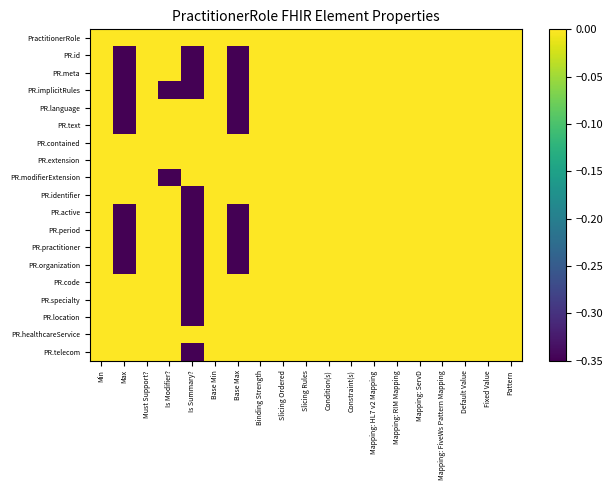

Reading left to right, what are all the values shown in this chart?

PractitionerRole: Min=-0.0	Max=0.0	Must Support?=0.0	Is Modifier?=0.0	Is Summary?=0.0	Base Min=-0.0	Base Max=0.0	Binding Strength=0.0	Slicing Ordered=0.0	Slicing Rules=0.0	Condition(s)=0.0	Constraint(s)=0.0	Mapping: HL7 v2 Mapping=0.0	Mapping: RIM Mapping=0.0	Mapping: ServD=0.0	Mapping: FiveWs Pattern Mapping=0.0	Default Value=0.0	Fixed Value=0.0	Pattern=0.0
PR.id: Min=-0.0	Max=-0.3	Must Support?=0.0	Is Modifier?=0.0	Is Summary?=-0.3	Base Min=-0.0	Base Max=-0.3	Binding Strength=0.0	Slicing Ordered=0.0	Slicing Rules=0.0	Condition(s)=0.0	Constraint(s)=0.0	Mapping: HL7 v2 Mapping=0.0	Mapping: RIM Mapping=0.0	Mapping: ServD=0.0	Mapping: FiveWs Pattern Mapping=0.0	Default Value=0.0	Fixed Value=0.0	Pattern=0.0
PR.meta: Min=-0.0	Max=-0.3	Must Support?=0.0	Is Modifier?=0.0	Is Summary?=-0.3	Base Min=-0.0	Base Max=-0.3	Binding Strength=0.0	Slicing Ordered=0.0	Slicing Rules=0.0	Condition(s)=0.0	Constraint(s)=0.0	Mapping: HL7 v2 Mapping=0.0	Mapping: RIM Mapping=0.0	Mapping: ServD=0.0	Mapping: FiveWs Pattern Mapping=0.0	Default Value=0.0	Fixed Value=0.0	Pattern=0.0
PR.implicitRules: Min=-0.0	Max=-0.3	Must Support?=0.0	Is Modifier?=-0.3	Is Summary?=-0.3	Base Min=-0.0	Base Max=-0.3	Binding Strength=0.0	Slicing Ordered=0.0	Slicing Rules=0.0	Condition(s)=0.0	Constraint(s)=0.0	Mapping: HL7 v2 Mapping=0.0	Mapping: RIM Mapping=0.0	Mapping: ServD=0.0	Mapping: FiveWs Pattern Mapping=0.0	Default Value=0.0	Fixed Value=0.0	Pattern=0.0
PR.language: Min=-0.0	Max=-0.3	Must Support?=0.0	Is Modifier?=0.0	Is Summary?=0.0	Base Min=-0.0	Base Max=-0.3	Binding Strength=0.0	Slicing Ordered=0.0	Slicing Rules=0.0	Condition(s)=0.0	Constraint(s)=0.0	Mapping: HL7 v2 Mapping=0.0	Mapping: RIM Mapping=0.0	Mapping: ServD=0.0	Mapping: FiveWs Pattern Mapping=0.0	Default Value=0.0	Fixed Value=0.0	Pattern=0.0
PR.text: Min=-0.0	Max=-0.3	Must Support?=0.0	Is Modifier?=0.0	Is Summary?=0.0	Base Min=-0.0	Base Max=-0.3	Binding Strength=0.0	Slicing Ordered=0.0	Slicing Rules=0.0	Condition(s)=0.0	Constraint(s)=0.0	Mapping: HL7 v2 Mapping=0.0	Mapping: RIM Mapping=0.0	Mapping: ServD=0.0	Mapping: FiveWs Pattern Mapping=0.0	Default Value=0.0	Fixed Value=0.0	Pattern=0.0
PR.contained: Min=-0.0	Max=0.0	Must Support?=0.0	Is Modifier?=0.0	Is Summary?=0.0	Base Min=-0.0	Base Max=0.0	Binding Strength=0.0	Slicing Ordered=0.0	Slicing Rules=0.0	Condition(s)=0.0	Constraint(s)=0.0	Mapping: HL7 v2 Mapping=0.0	Mapping: RIM Mapping=0.0	Mapping: ServD=0.0	Mapping: FiveWs Pattern Mapping=0.0	Default Value=0.0	Fixed Value=0.0	Pattern=0.0
PR.extension: Min=-0.0	Max=0.0	Must Support?=0.0	Is Modifier?=0.0	Is Summary?=0.0	Base Min=-0.0	Base Max=0.0	Binding Strength=0.0	Slicing Ordered=0.0	Slicing Rules=0.0	Condition(s)=0.0	Constraint(s)=0.0	Mapping: HL7 v2 Mapping=0.0	Mapping: RIM Mapping=0.0	Mapping: ServD=0.0	Mapping: FiveWs Pattern Mapping=0.0	Default Value=0.0	Fixed Value=0.0	Pattern=0.0
PR.modifierExtension: Min=-0.0	Max=0.0	Must Support?=0.0	Is Modifier?=-0.3	Is Summary?=0.0	Base Min=-0.0	Base Max=0.0	Binding Strength=0.0	Slicing Ordered=0.0	Slicing Rules=0.0	Condition(s)=0.0	Constraint(s)=0.0	Mapping: HL7 v2 Mapping=0.0	Mapping: RIM Mapping=0.0	Mapping: ServD=0.0	Mapping: FiveWs Pattern Mapping=0.0	Default Value=0.0	Fixed Value=0.0	Pattern=0.0
PR.identifier: Min=-0.0	Max=0.0	Must Support?=0.0	Is Modifier?=0.0	Is Summary?=-0.3	Base Min=-0.0	Base Max=0.0	Binding Strength=0.0	Slicing Ordered=0.0	Slicing Rules=0.0	Condition(s)=0.0	Constraint(s)=0.0	Mapping: HL7 v2 Mapping=0.0	Mapping: RIM Mapping=0.0	Mapping: ServD=0.0	Mapping: FiveWs Pattern Mapping=0.0	Default Value=0.0	Fixed Value=0.0	Pattern=0.0
PR.active: Min=-0.0	Max=-0.3	Must Support?=0.0	Is Modifier?=0.0	Is Summary?=-0.3	Base Min=-0.0	Base Max=-0.3	Binding Strength=0.0	Slicing Ordered=0.0	Slicing Rules=0.0	Condition(s)=0.0	Constraint(s)=0.0	Mapping: HL7 v2 Mapping=0.0	Mapping: RIM Mapping=0.0	Mapping: ServD=0.0	Mapping: FiveWs Pattern Mapping=0.0	Default Value=0.0	Fixed Value=0.0	Pattern=0.0
PR.period: Min=-0.0	Max=-0.3	Must Support?=0.0	Is Modifier?=0.0	Is Summary?=-0.3	Base Min=-0.0	Base Max=-0.3	Binding Strength=0.0	Slicing Ordered=0.0	Slicing Rules=0.0	Condition(s)=0.0	Constraint(s)=0.0	Mapping: HL7 v2 Mapping=0.0	Mapping: RIM Mapping=0.0	Mapping: ServD=0.0	Mapping: FiveWs Pattern Mapping=0.0	Default Value=0.0	Fixed Value=0.0	Pattern=0.0
PR.practitioner: Min=-0.0	Max=-0.3	Must Support?=0.0	Is Modifier?=0.0	Is Summary?=-0.3	Base Min=-0.0	Base Max=-0.3	Binding Strength=0.0	Slicing Ordered=0.0	Slicing Rules=0.0	Condition(s)=0.0	Constraint(s)=0.0	Mapping: HL7 v2 Mapping=0.0	Mapping: RIM Mapping=0.0	Mapping: ServD=0.0	Mapping: FiveWs Pattern Mapping=0.0	Default Value=0.0	Fixed Value=0.0	Pattern=0.0
PR.organization: Min=-0.0	Max=-0.3	Must Support?=0.0	Is Modifier?=0.0	Is Summary?=-0.3	Base Min=-0.0	Base Max=-0.3	Binding Strength=0.0	Slicing Ordered=0.0	Slicing Rules=0.0	Condition(s)=0.0	Constraint(s)=0.0	Mapping: HL7 v2 Mapping=0.0	Mapping: RIM Mapping=0.0	Mapping: ServD=0.0	Mapping: FiveWs Pattern Mapping=0.0	Default Value=0.0	Fixed Value=0.0	Pattern=0.0
PR.code: Min=-0.0	Max=0.0	Must Support?=0.0	Is Modifier?=0.0	Is Summary?=-0.3	Base Min=-0.0	Base Max=0.0	Binding Strength=0.0	Slicing Ordered=0.0	Slicing Rules=0.0	Condition(s)=0.0	Constraint(s)=0.0	Mapping: HL7 v2 Mapping=0.0	Mapping: RIM Mapping=0.0	Mapping: ServD=0.0	Mapping: FiveWs Pattern Mapping=0.0	Default Value=0.0	Fixed Value=0.0	Pattern=0.0
PR.specialty: Min=-0.0	Max=0.0	Must Support?=0.0	Is Modifier?=0.0	Is Summary?=-0.3	Base Min=-0.0	Base Max=0.0	Binding Strength=0.0	Slicing Ordered=0.0	Slicing Rules=0.0	Condition(s)=0.0	Constraint(s)=0.0	Mapping: HL7 v2 Mapping=0.0	Mapping: RIM Mapping=0.0	Mapping: ServD=0.0	Mapping: FiveWs Pattern Mapping=0.0	Default Value=0.0	Fixed Value=0.0	Pattern=0.0
PR.location: Min=-0.0	Max=0.0	Must Support?=0.0	Is Modifier?=0.0	Is Summary?=-0.3	Base Min=-0.0	Base Max=0.0	Binding Strength=0.0	Slicing Ordered=0.0	Slicing Rules=0.0	Condition(s)=0.0	Constraint(s)=0.0	Mapping: HL7 v2 Mapping=0.0	Mapping: RIM Mapping=0.0	Mapping: ServD=0.0	Mapping: FiveWs Pattern Mapping=0.0	Default Value=0.0	Fixed Value=0.0	Pattern=0.0
PR.healthcareService: Min=-0.0	Max=0.0	Must Support?=0.0	Is Modifier?=0.0	Is Summary?=0.0	Base Min=-0.0	Base Max=0.0	Binding Strength=0.0	Slicing Ordered=0.0	Slicing Rules=0.0	Condition(s)=0.0	Constraint(s)=0.0	Mapping: HL7 v2 Mapping=0.0	Mapping: RIM Mapping=0.0	Mapping: ServD=0.0	Mapping: FiveWs Pattern Mapping=0.0	Default Value=0.0	Fixed Value=0.0	Pattern=0.0
PR.telecom: Min=-0.0	Max=0.0	Must Support?=0.0	Is Modifier?=0.0	Is Summary?=-0.3	Base Min=-0.0	Base Max=0.0	Binding Strength=0.0	Slicing Ordered=0.0	Slicing Rules=0.0	Condition(s)=0.0	Constraint(s)=0.0	Mapping: HL7 v2 Mapping=0.0	Mapping: RIM Mapping=0.0	Mapping: ServD=0.0	Mapping: FiveWs Pattern Mapping=0.0	Default Value=0.0	Fixed Value=0.0	Pattern=0.0